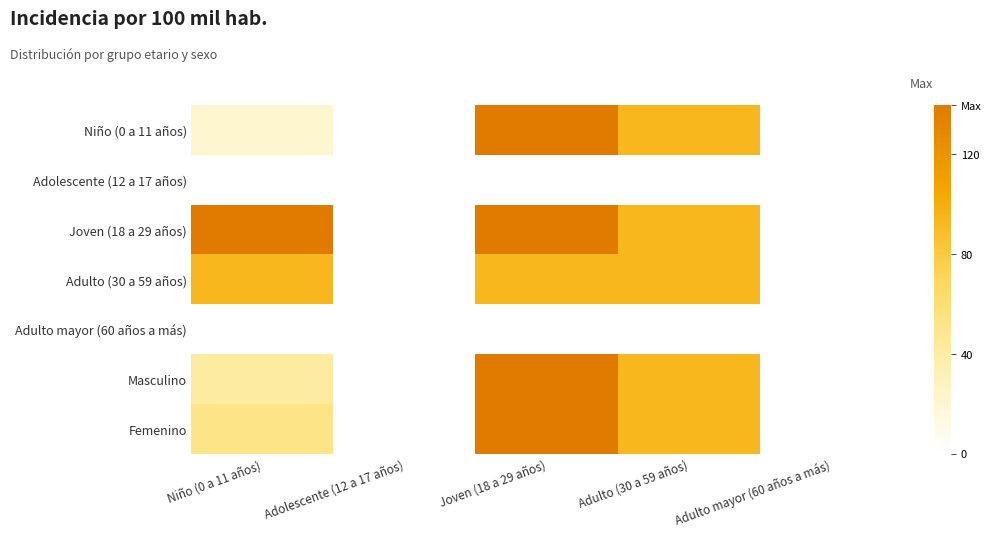

At how many categories does at least one series exceed 41?

3